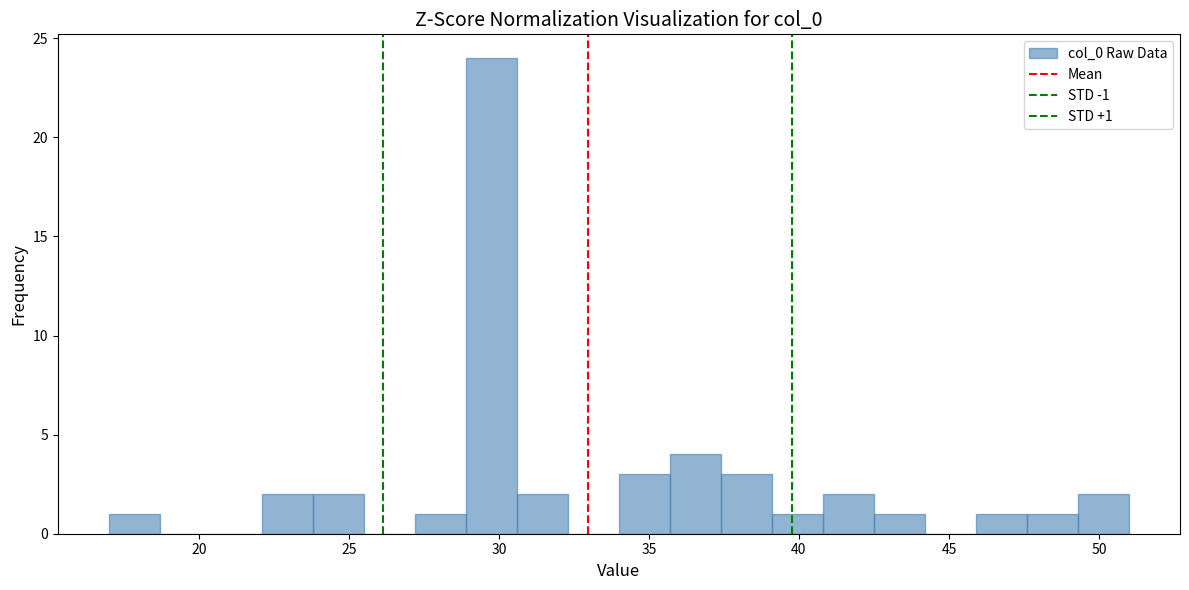

Read against the x-axis, roughly where is the centre of the tallest bar?

30.0